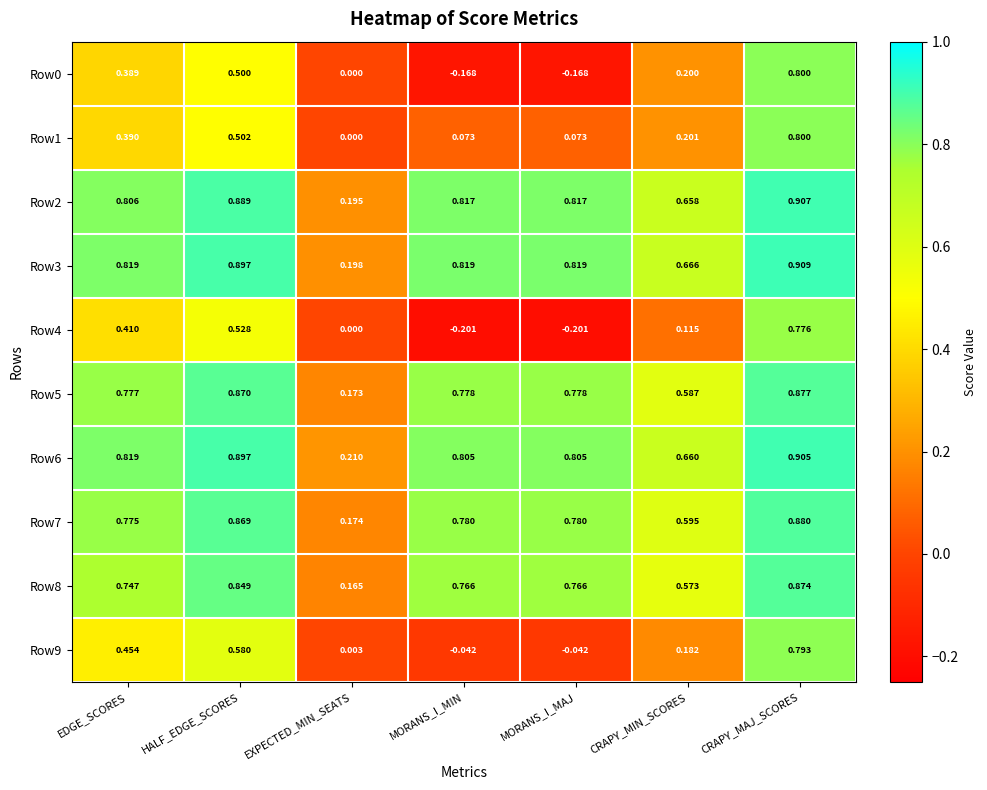

Which category has the lowest value in the Row8 series?

EXPECTED_MIN_SEATS